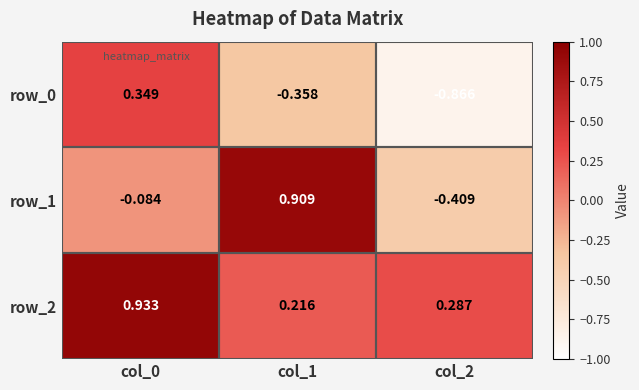

What is the difference between the highest and lowest values at col_1?

1.3